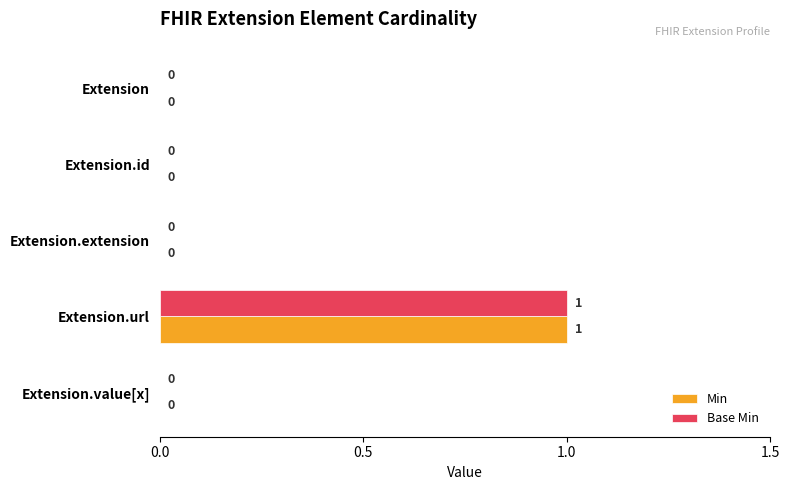

The value of Min at Extension.extension is 1. True or false?

False